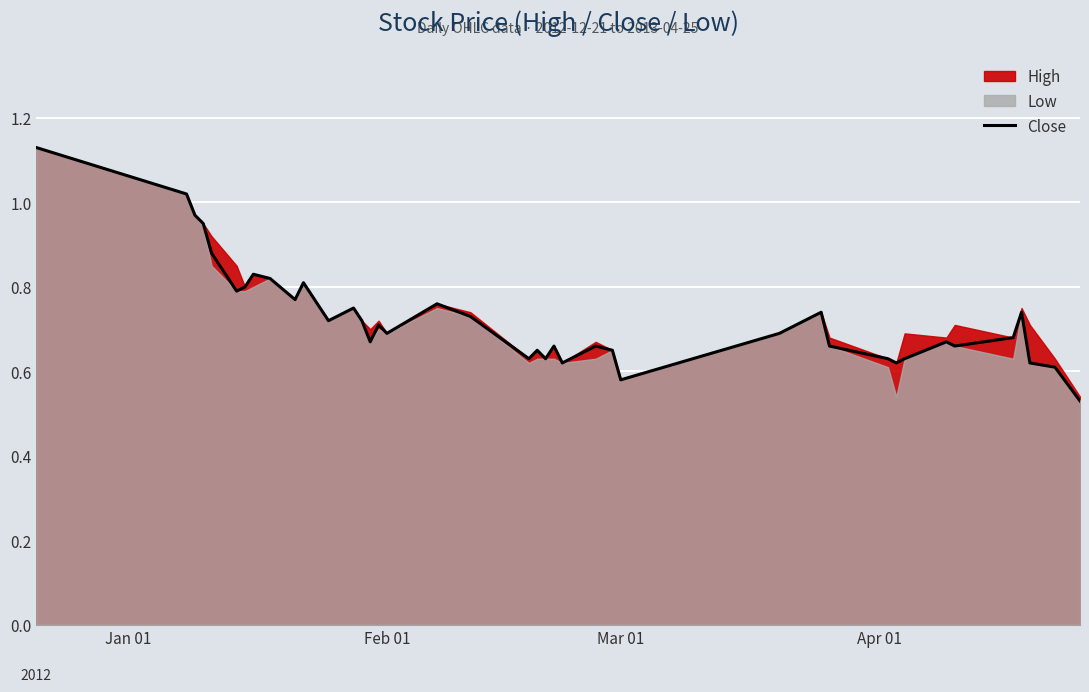

What is the sum of all values?

29.1